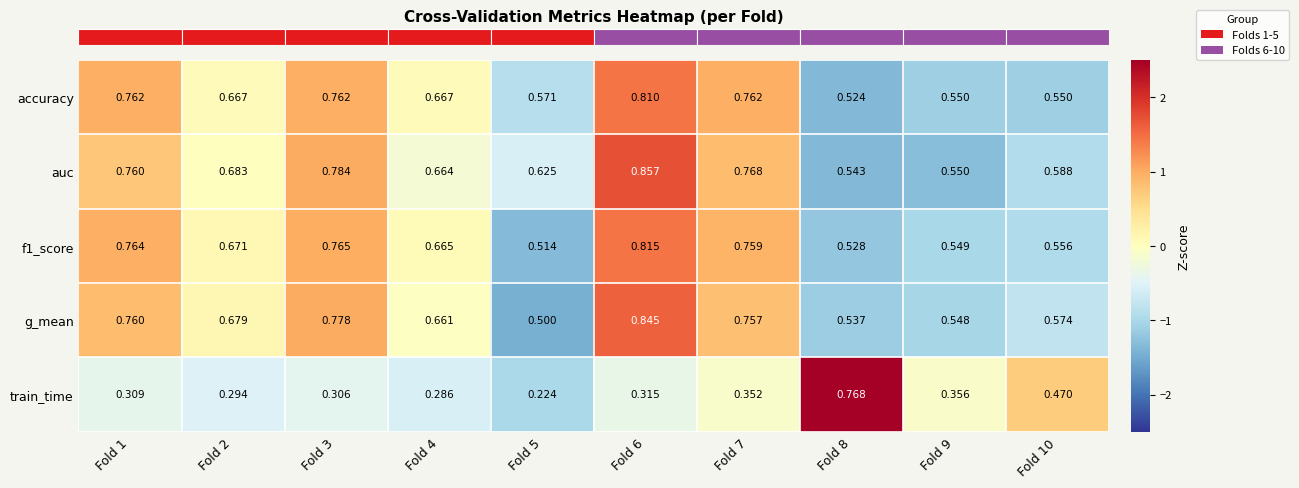

Which series has the largest total across all categories?

auc